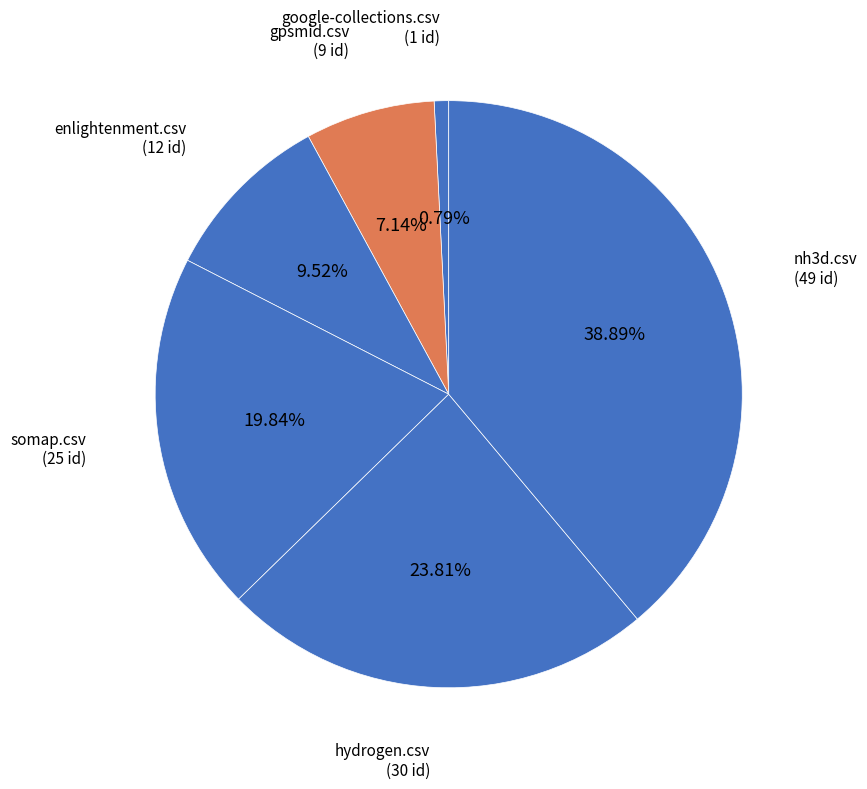

How many segments does this pie chart have?

6